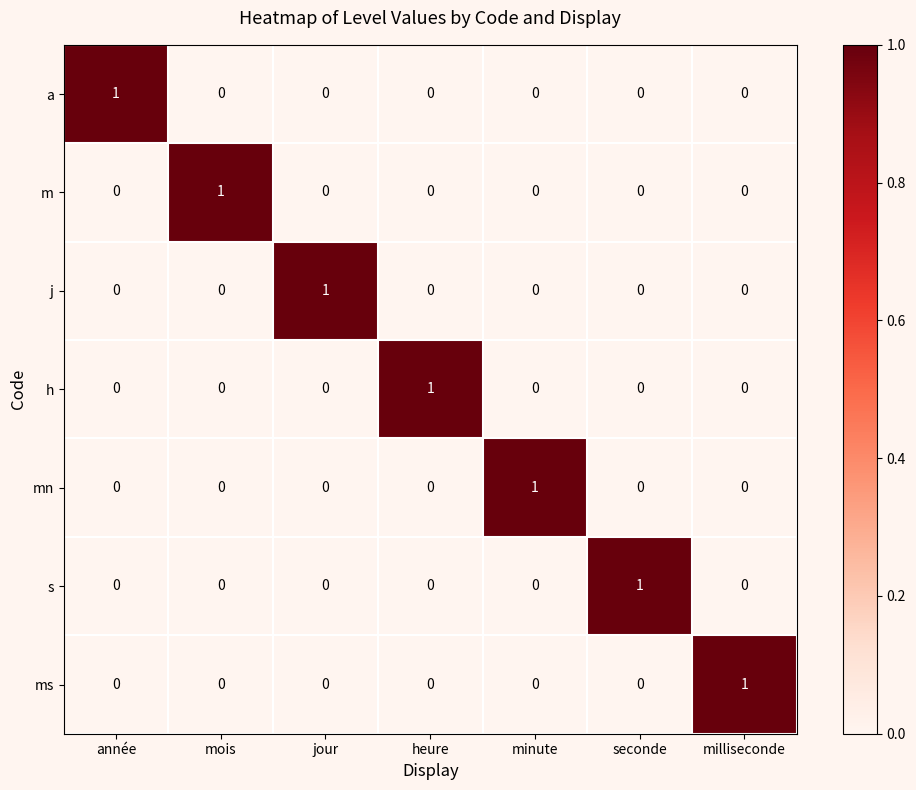

The value of ms at mois is 0. True or false?

True